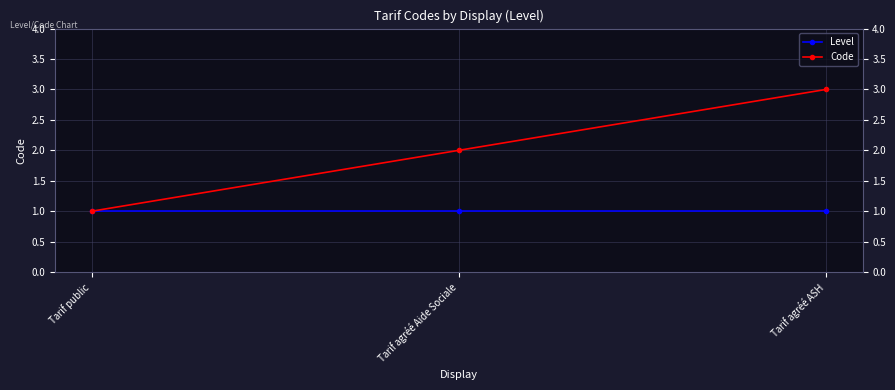

What is the total value across all series at Tarif agréé Aide Sociale?

3